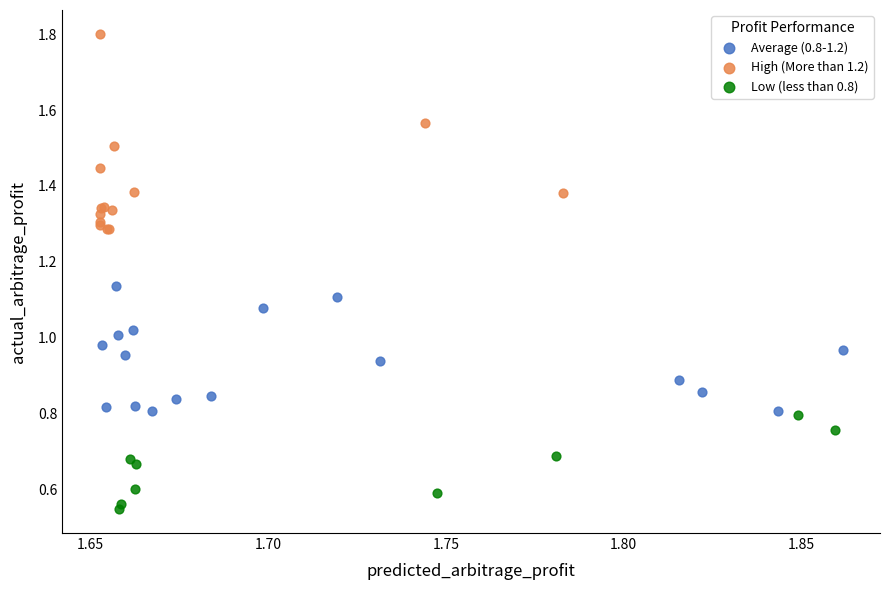

What are all the series names shown in the legend?

Average (0.8-1.2), High (More than 1.2), Low (less than 0.8)